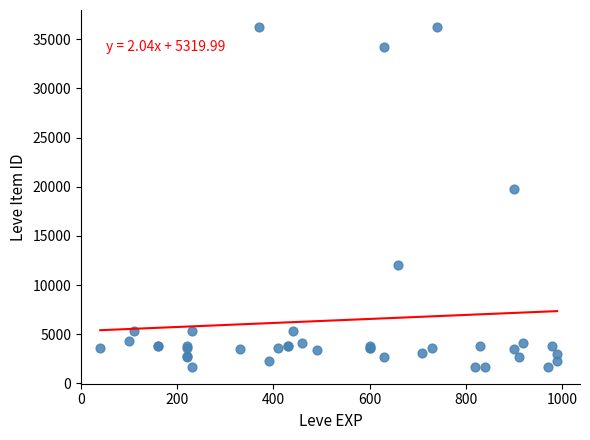

What Y value in the scatter plot is closest to 18967?

19744